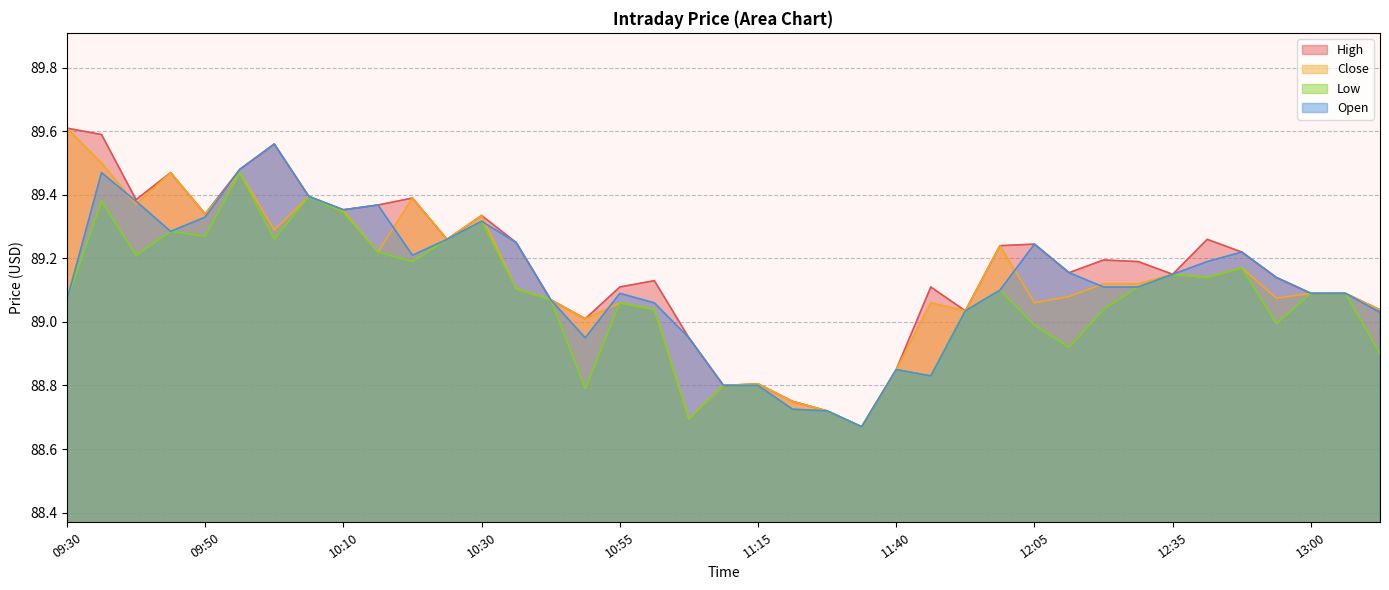

What is the difference between the maximum and minimum values in the High series?

0.9